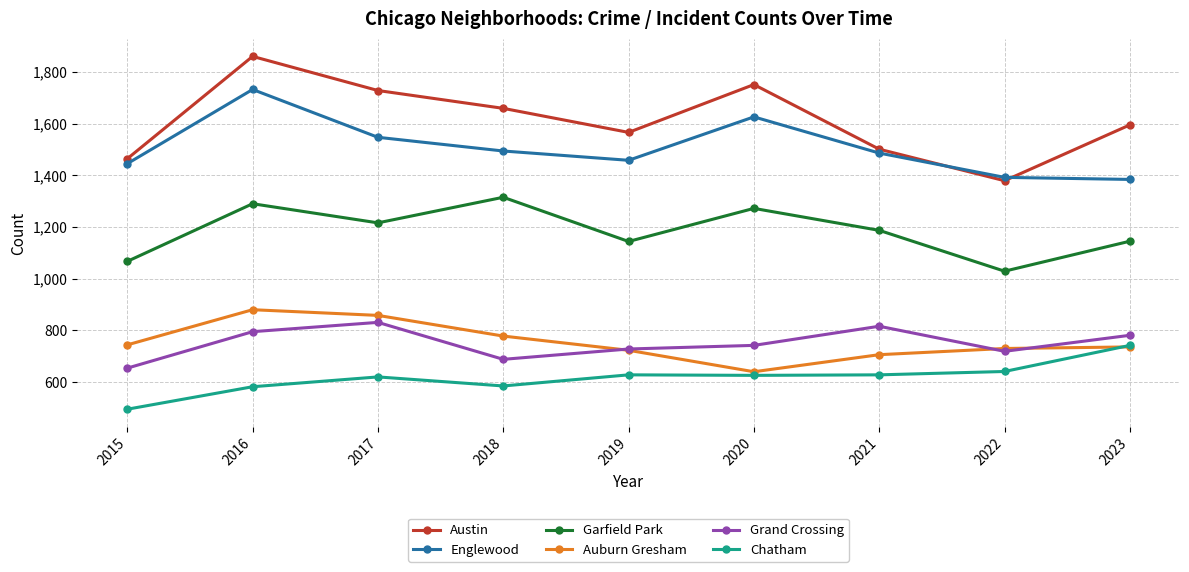

Does the chart display data point markers on the line(s)?

Yes